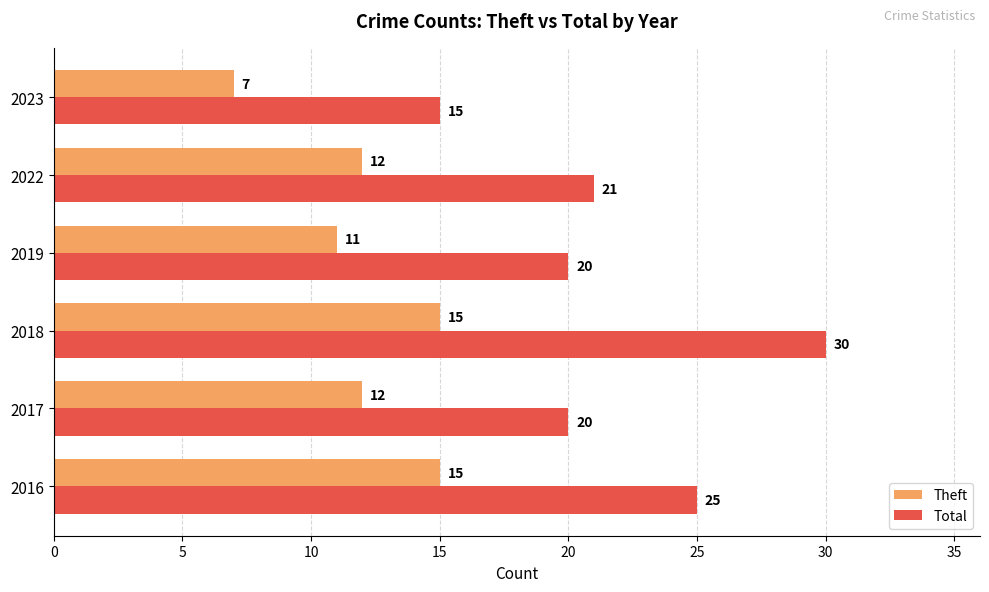

Rank the series at 2016 from lowest to highest value.

Theft, Total